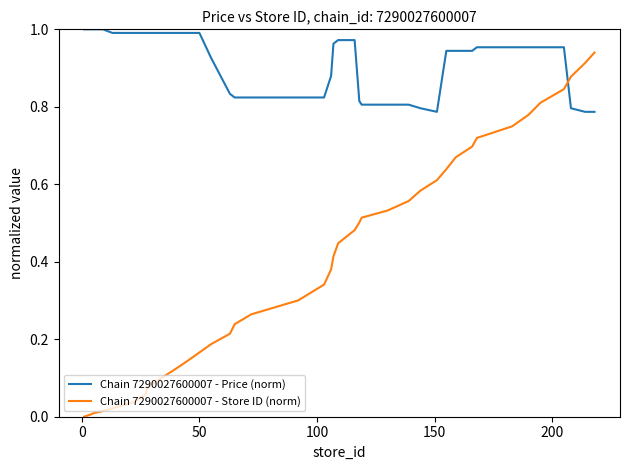

Which series has the largest range (max minus min)?

Chain 7290027600007 - Store ID (norm)